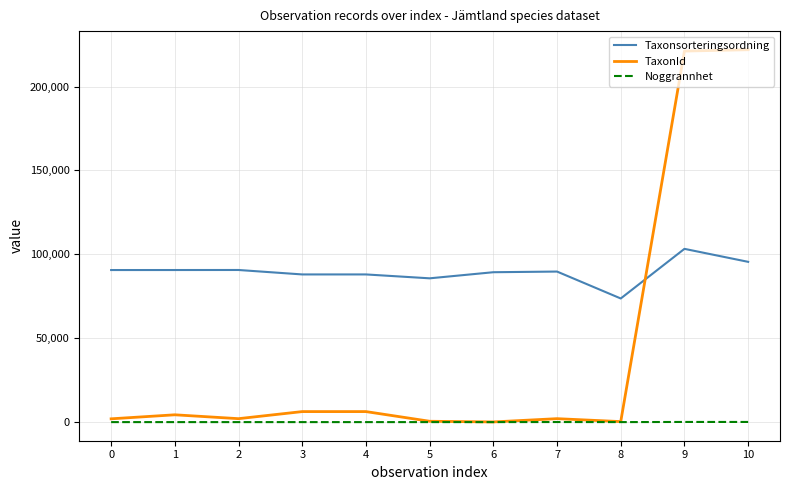

The value of Taxonsorteringsordning at 2 is 90669. True or false?

True